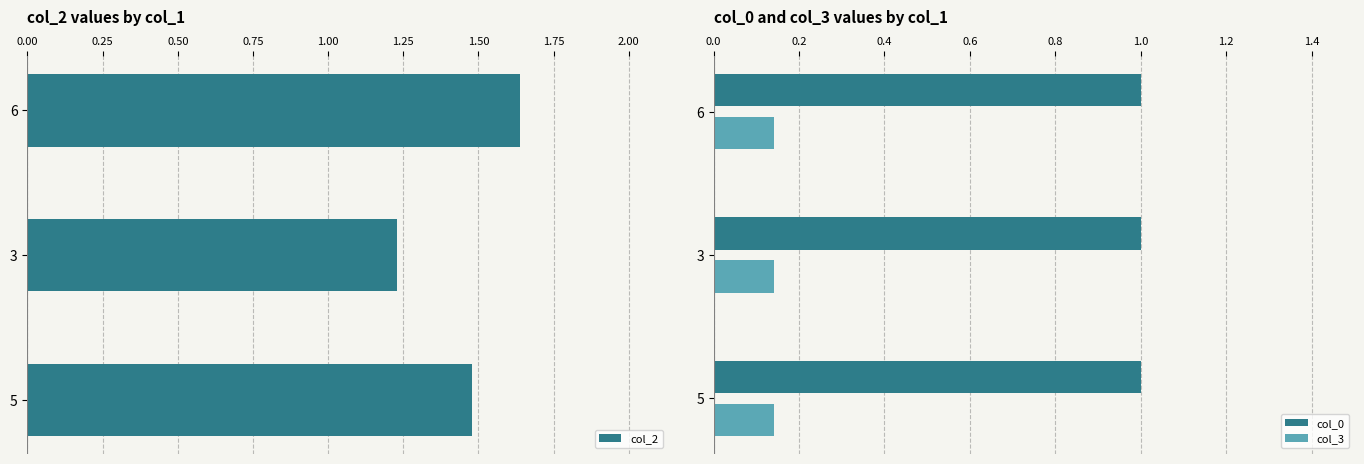

At how many categories does at least one series exceed 1?

3